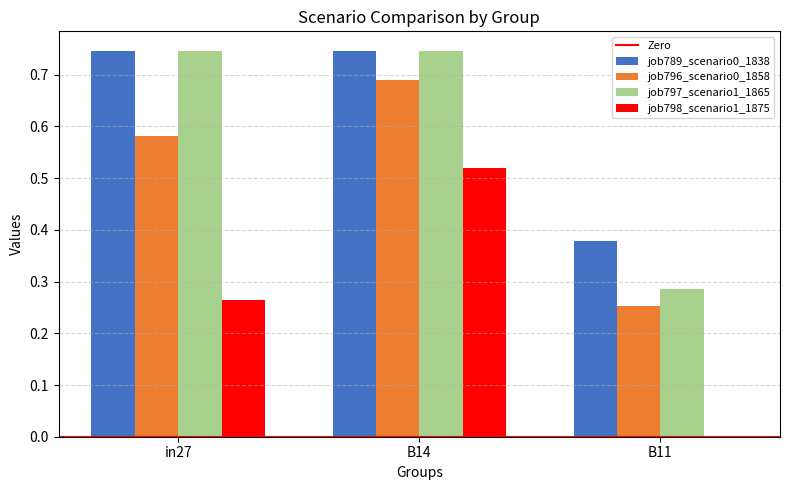

At which category is the sum across all series the highest?

B14